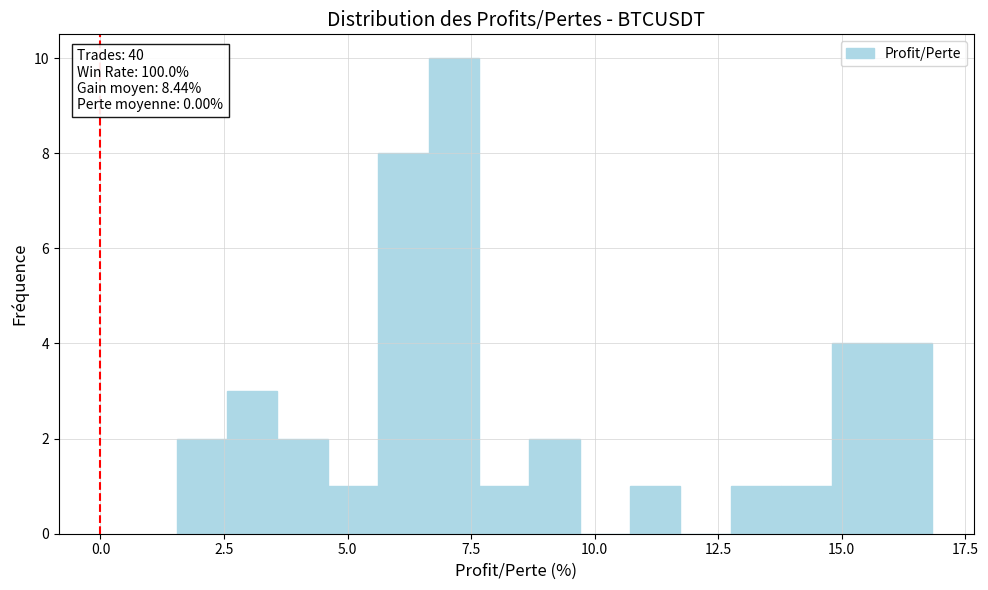

Around what value on the x-axis is the tallest bar? Give the approximate position of its centre, as read against the axis.

7.0